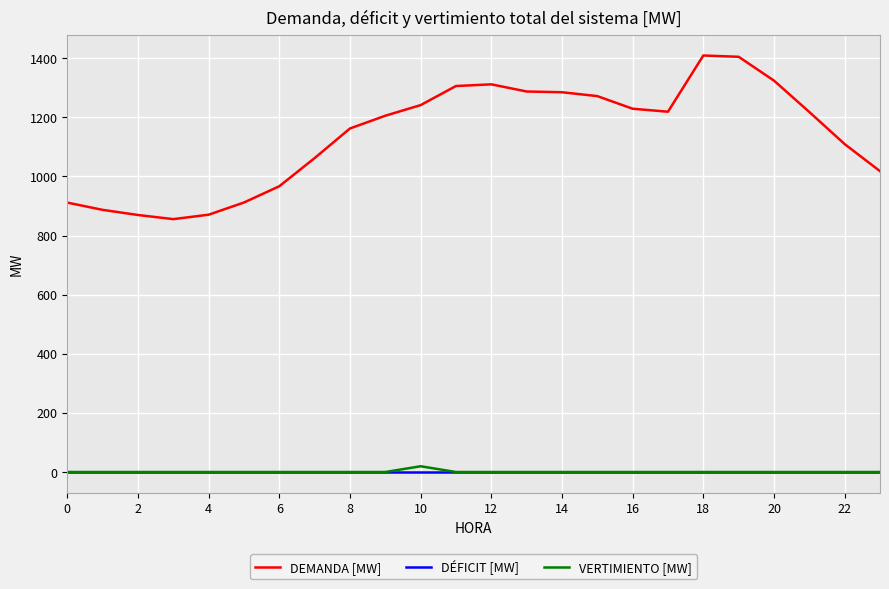

True or false: DEMANDA [MW] and VERTIMIENTO [MW] intersect in this chart.

False